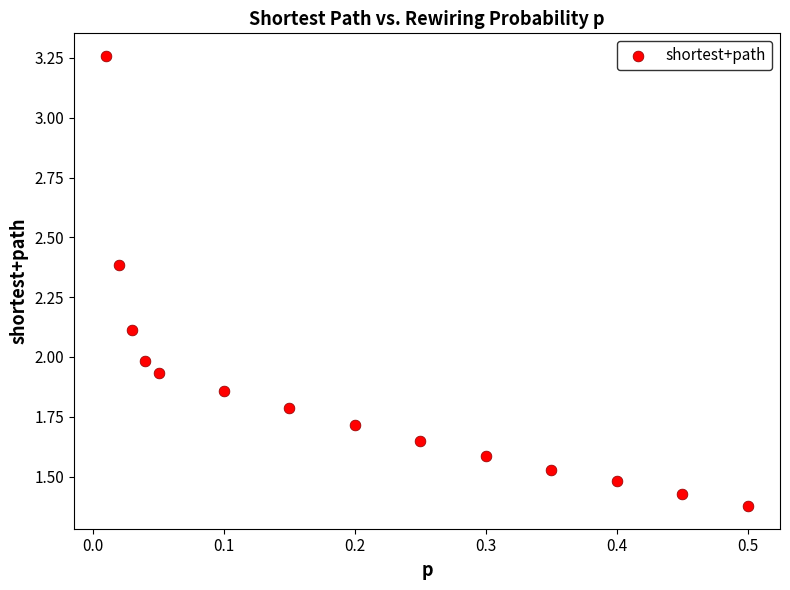

What is the range of X values (max minus min)?

0.5